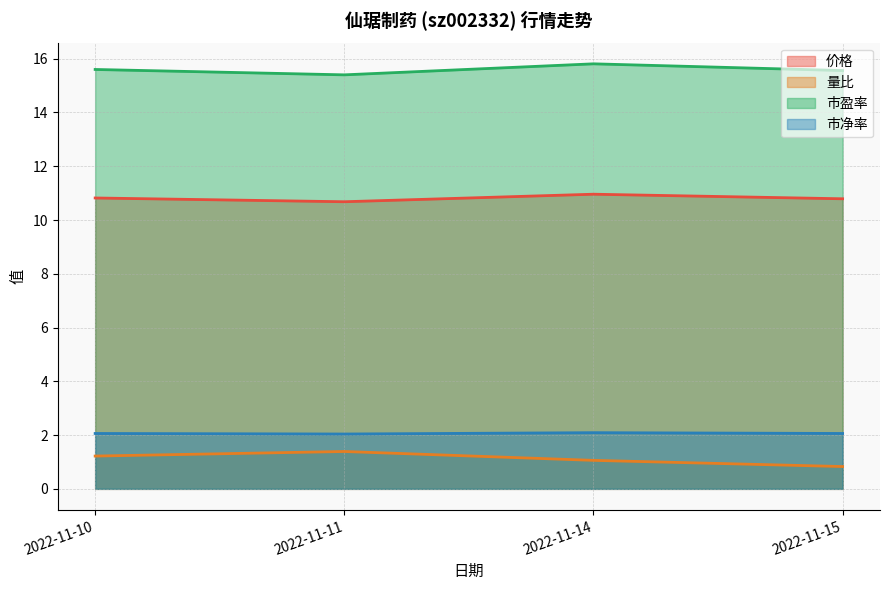

True or false: 市净率 and 量比 intersect in this chart.

False